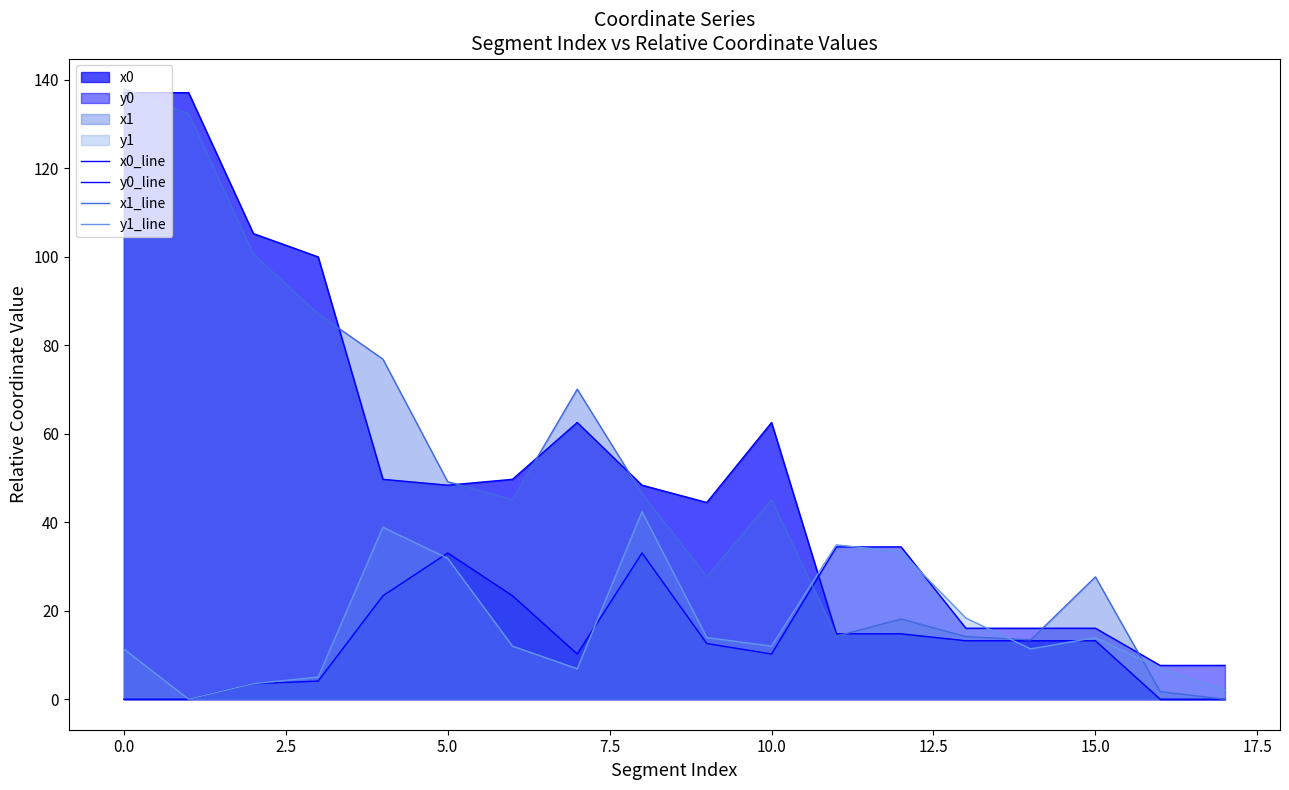

What is the label of the 16th point from the left?

15